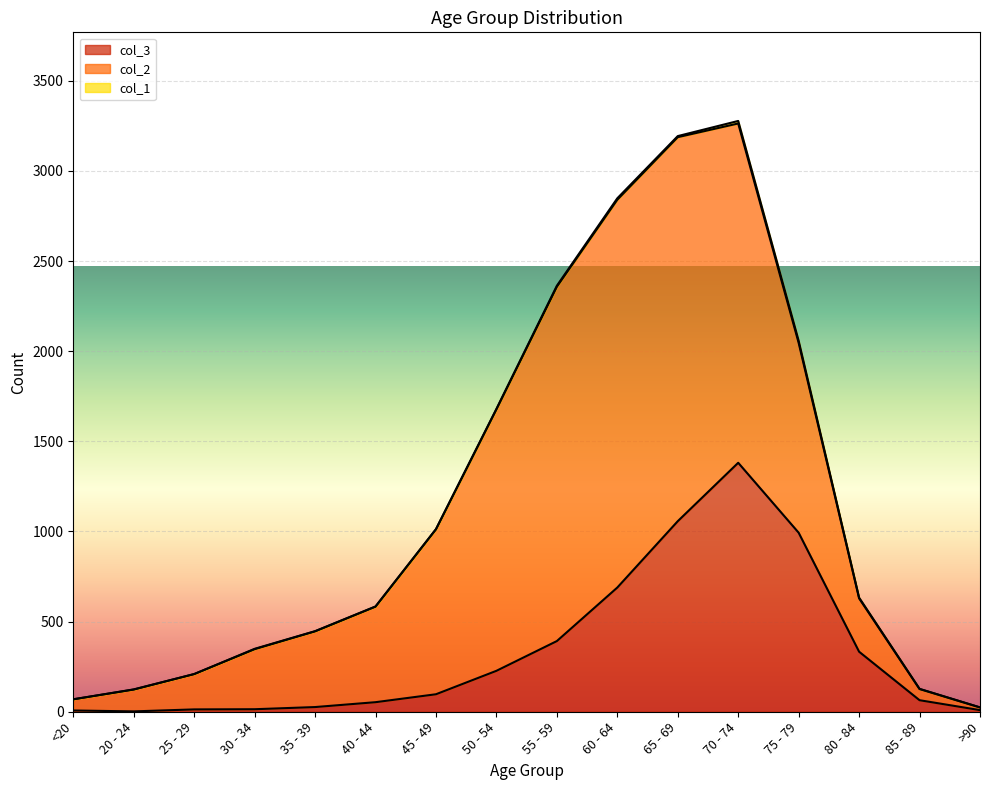

Reading left to right, what are all the values shown in this chart?

col_3: <20=7	20 - 24=2	25 - 29=13	30 - 34=14	35 - 39=26	40 - 44=53	45 - 49=97	50 - 54=227	55 - 59=392	60 - 64=689	65 - 69=1057	70 - 74=1381	75 - 79=993	80 - 84=333	85 - 89=64	>90=9
col_2: <20=62	20 - 24=121	25 - 29=196	30 - 34=333	35 - 39=420	40 - 44=530	45 - 49=915	50 - 54=1450	55 - 59=1965	60 - 64=2151	65 - 69=2130	70 - 74=1882	75 - 79=1053	80 - 84=296	85 - 89=62	>90=15
col_1: <20=0	20 - 24=1	25 - 29=0	30 - 34=2	35 - 39=1	40 - 44=1	45 - 49=1	50 - 54=3	55 - 59=6	60 - 64=8	65 - 69=6	70 - 74=14	75 - 79=12	80 - 84=4	85 - 89=1	>90=0